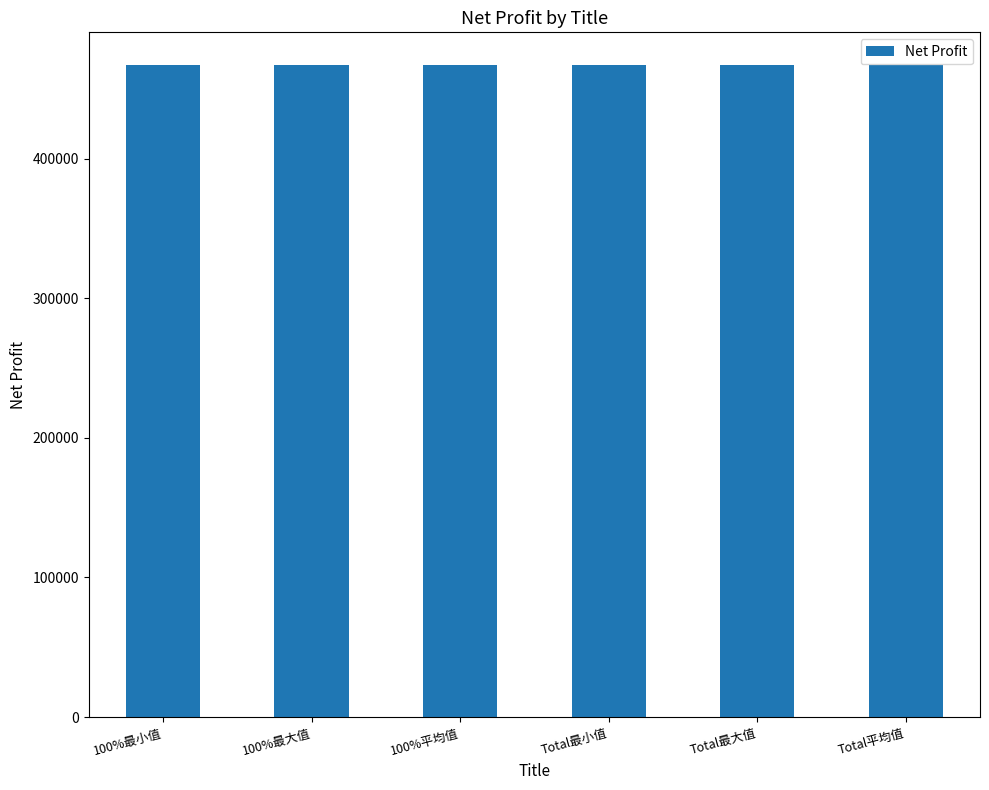

At which category does the chart reach its minimum across all series?

100%最小值